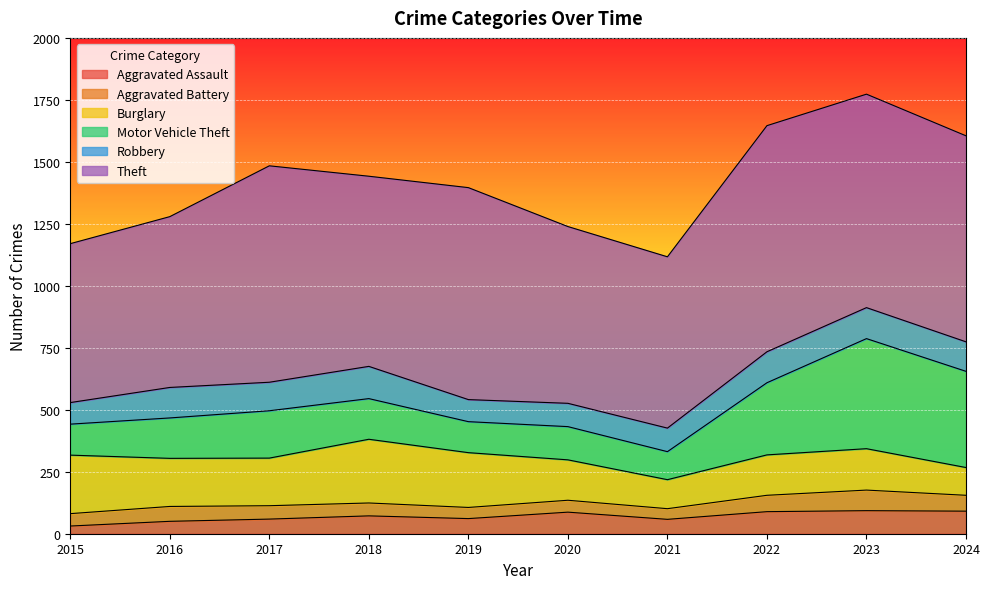

Where does the Motor Vehicle Theft series first go above 164?

2017